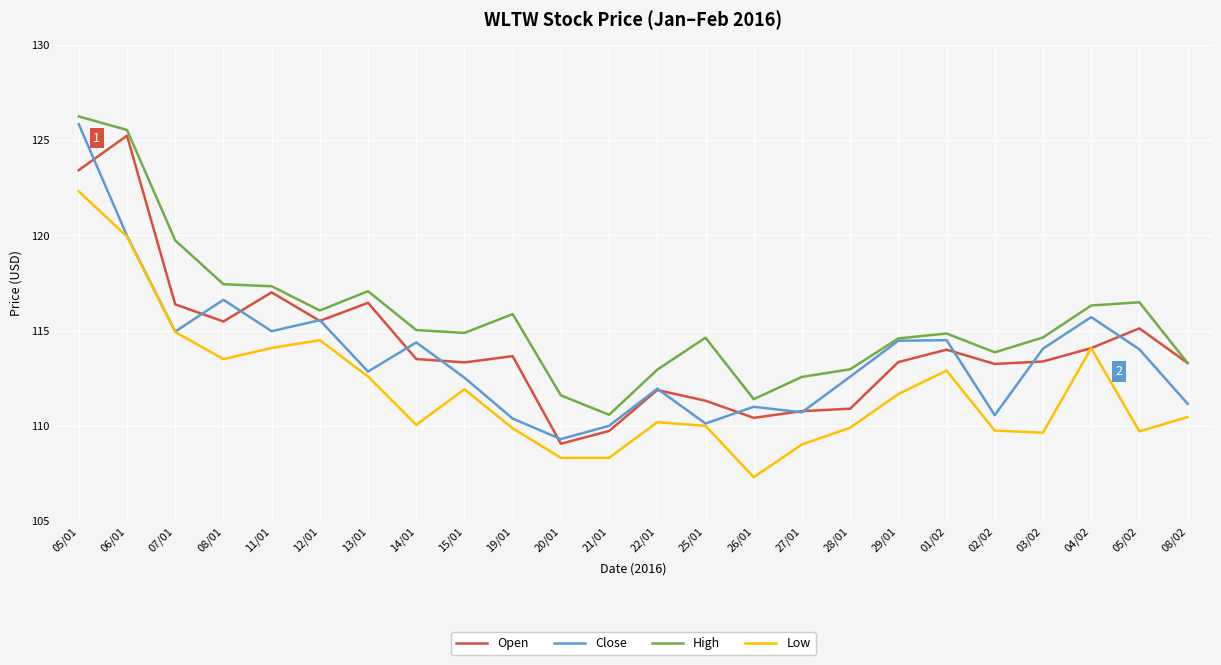

What is the spread (max minus min) of values at 26/01?

4.1